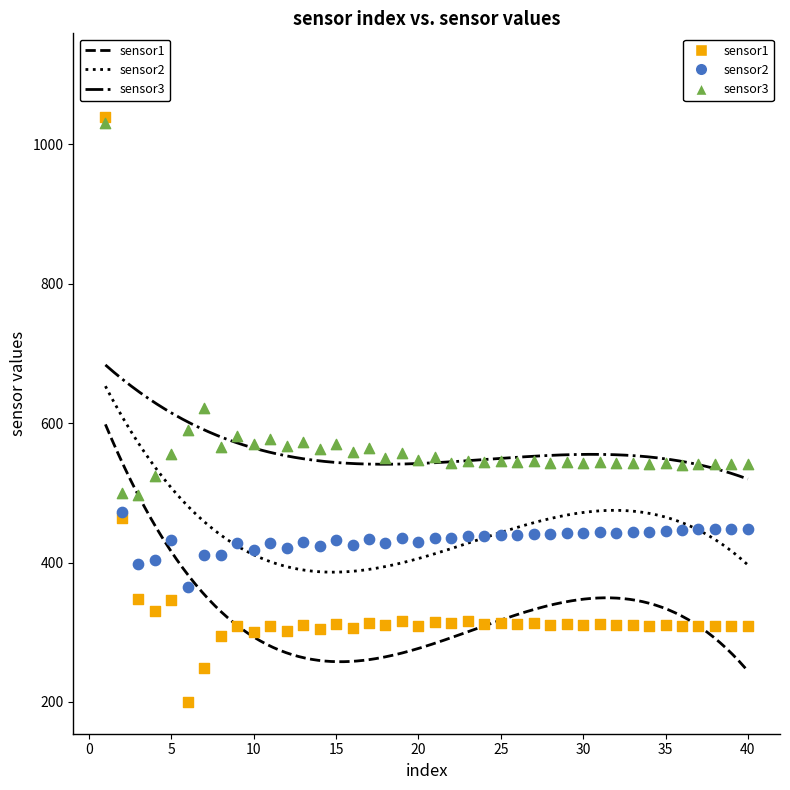

In the sensor2 series, what Y value is closest to 739?

472.0